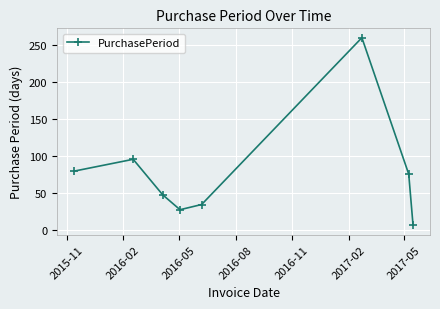

What is the smallest value displayed?

7